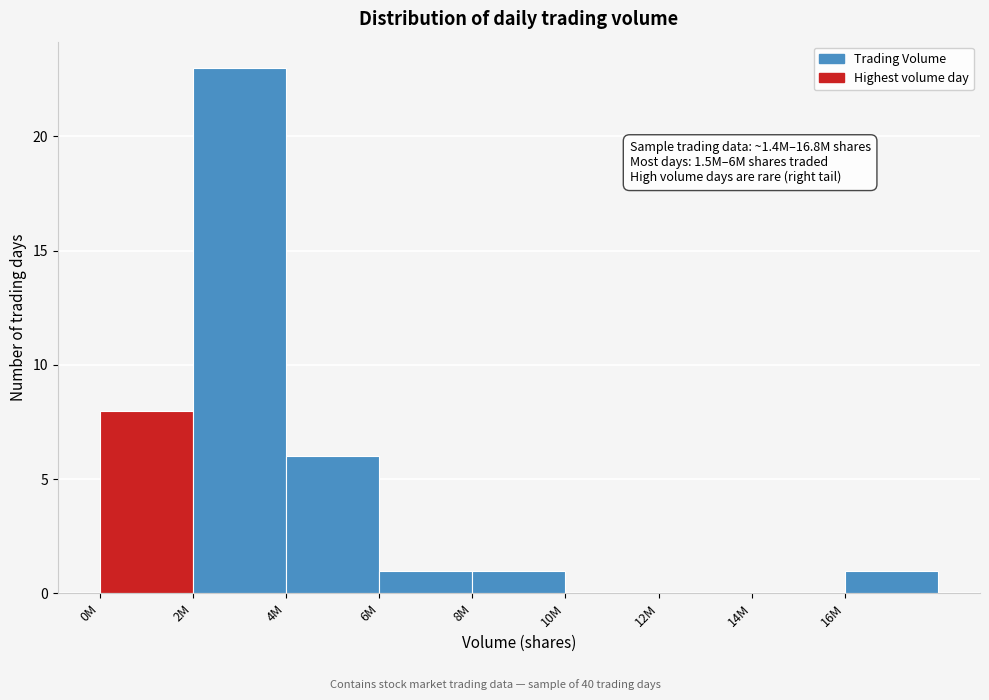

Reading right to left, extract all data points from this chart.

16M=1	14M=0	12M=0	10M=0	8M=1	6M=1	4M=6	2M=23	0M=8